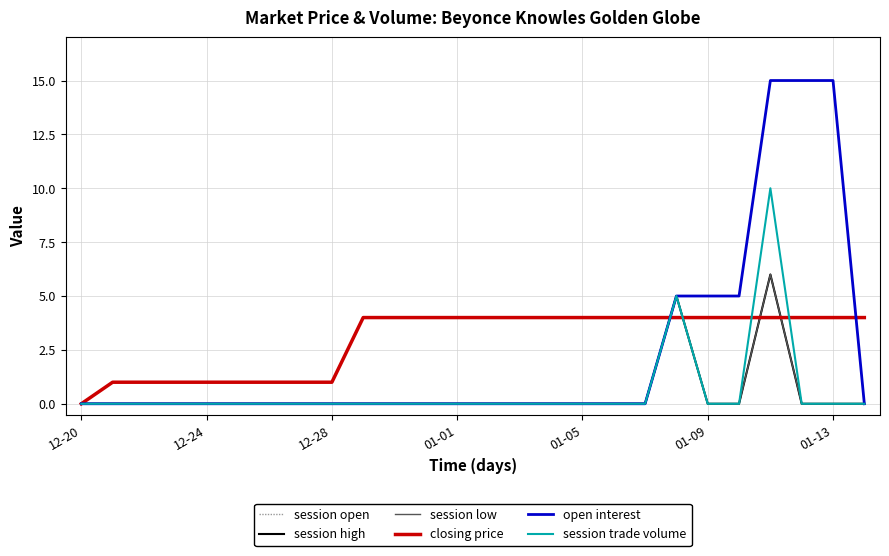

Is this an area chart (filled region under the line)?

No